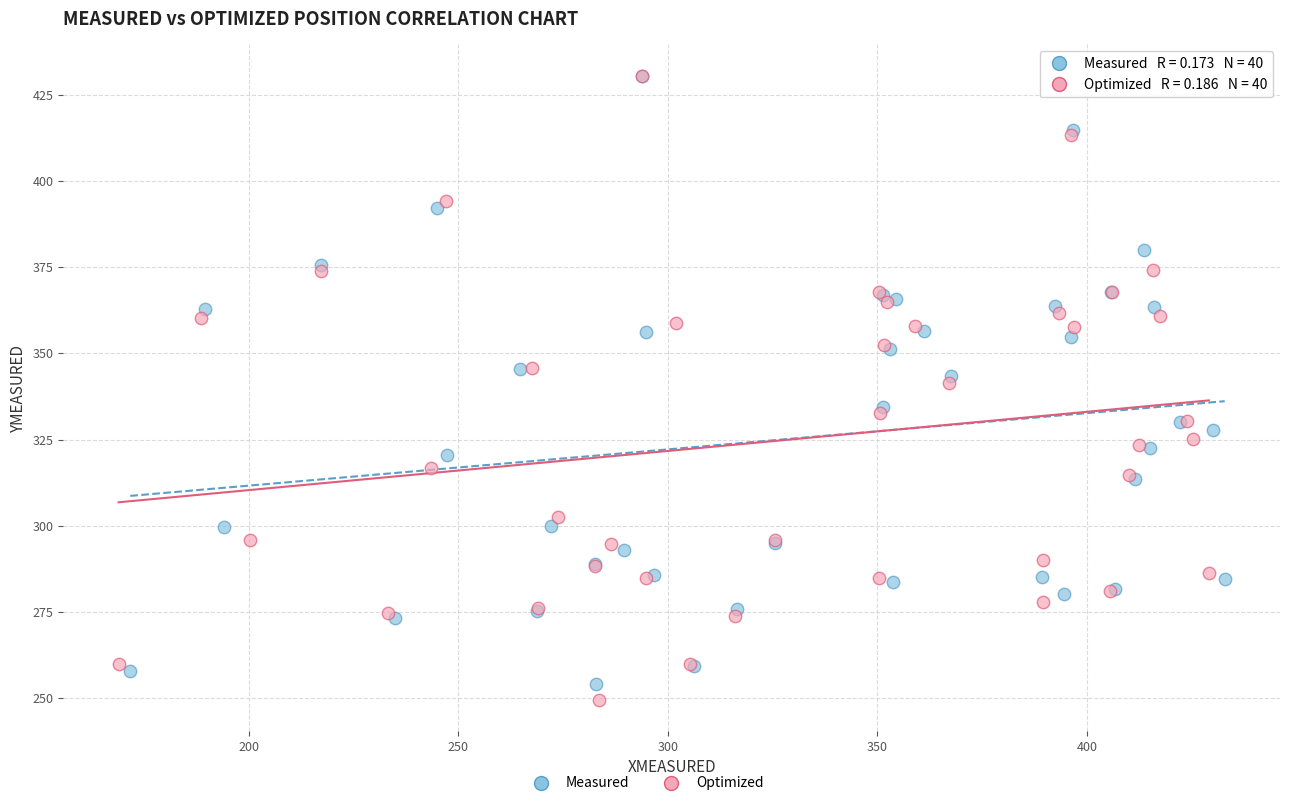

Which series has the widest spread of Y values?

Optimized